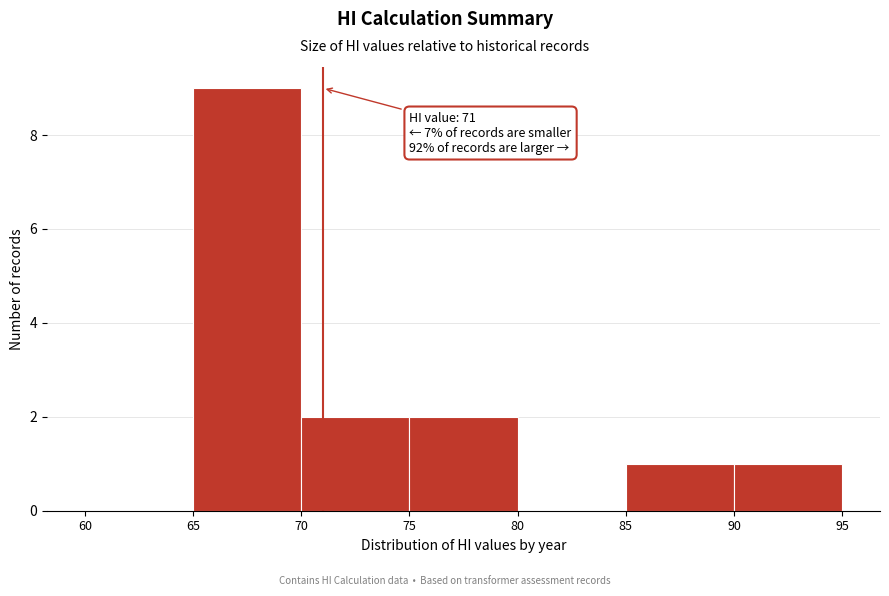

Over which range of the x-axis is the bar tallest?

65 to 70